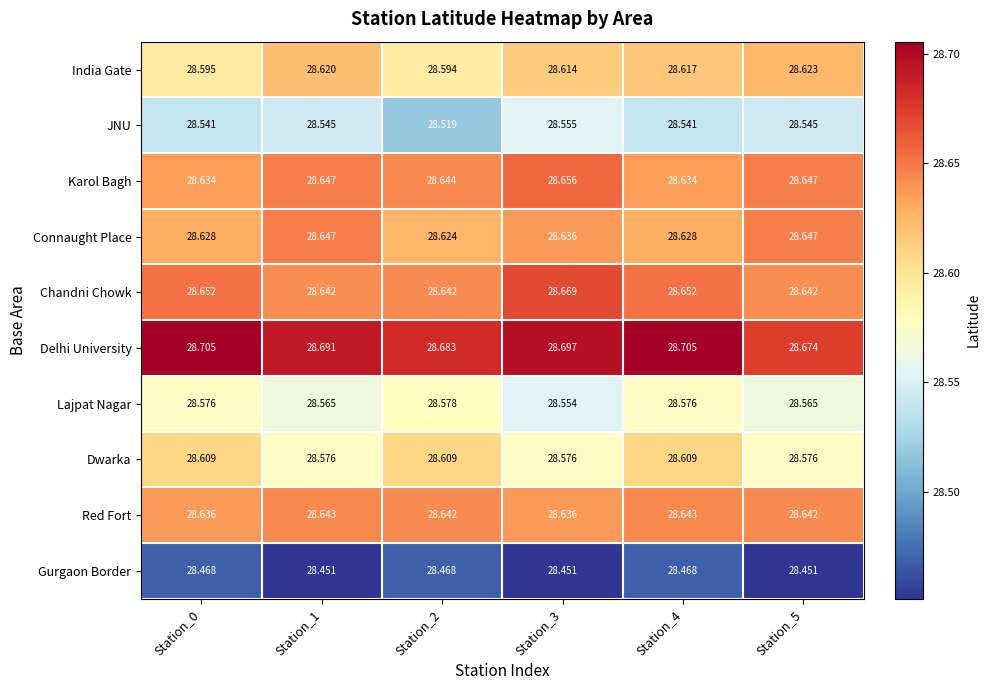

List the series in order of their peak value, highest first.

Delhi University, Chandni Chowk, Karol Bagh, Connaught Place, Red Fort, India Gate, Dwarka, Lajpat Nagar, JNU, Gurgaon Border